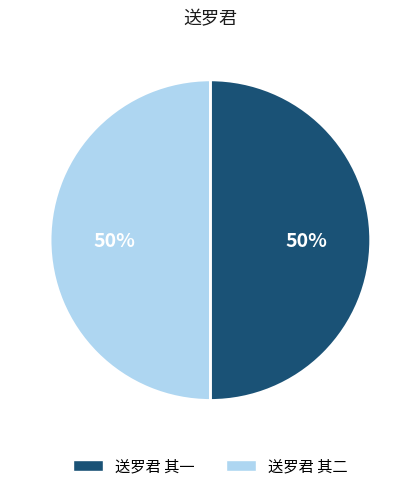

Is it true that 送罗君 其二 is 50% of the pie?

True